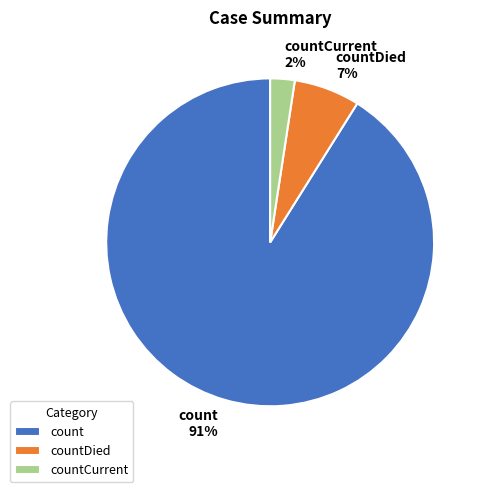

Which has a higher value, countDied or countCurrent?

countDied